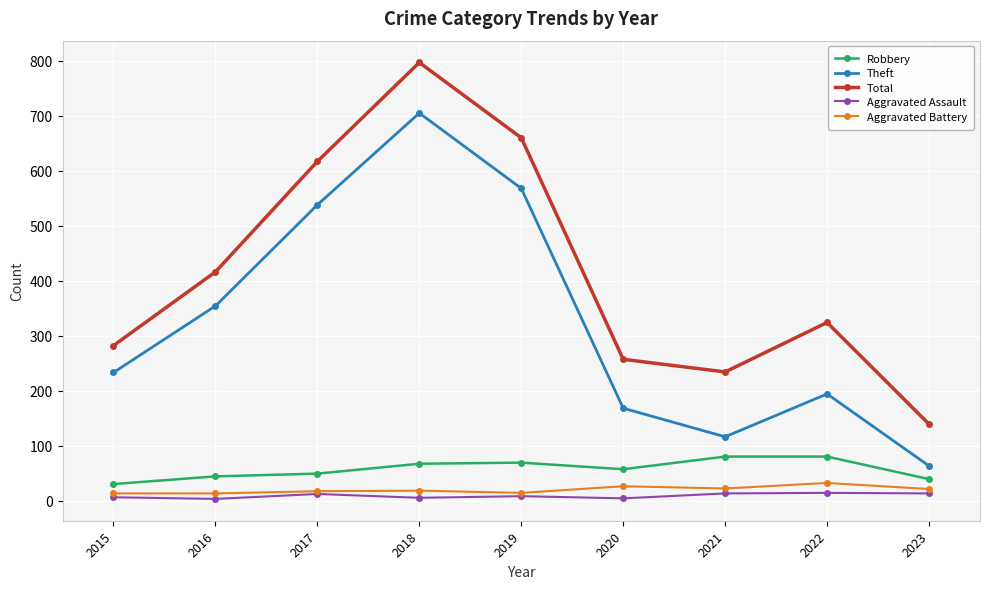

What is the lowest value of the Robbery series?

30